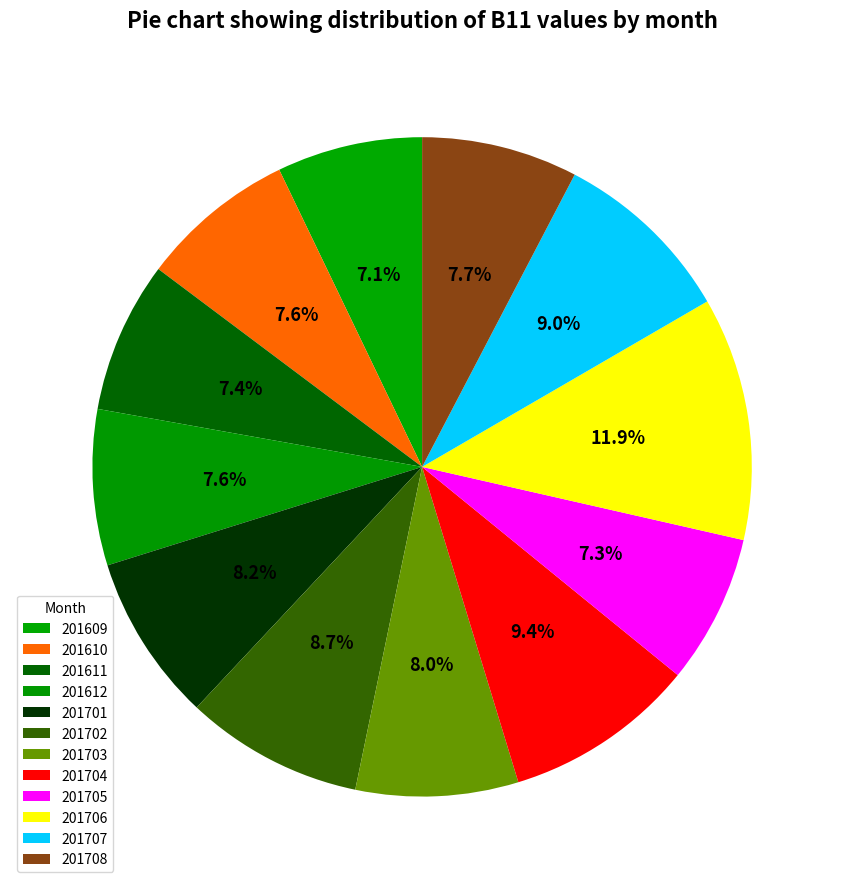

Does 201611 account for over 50% of the chart?

No